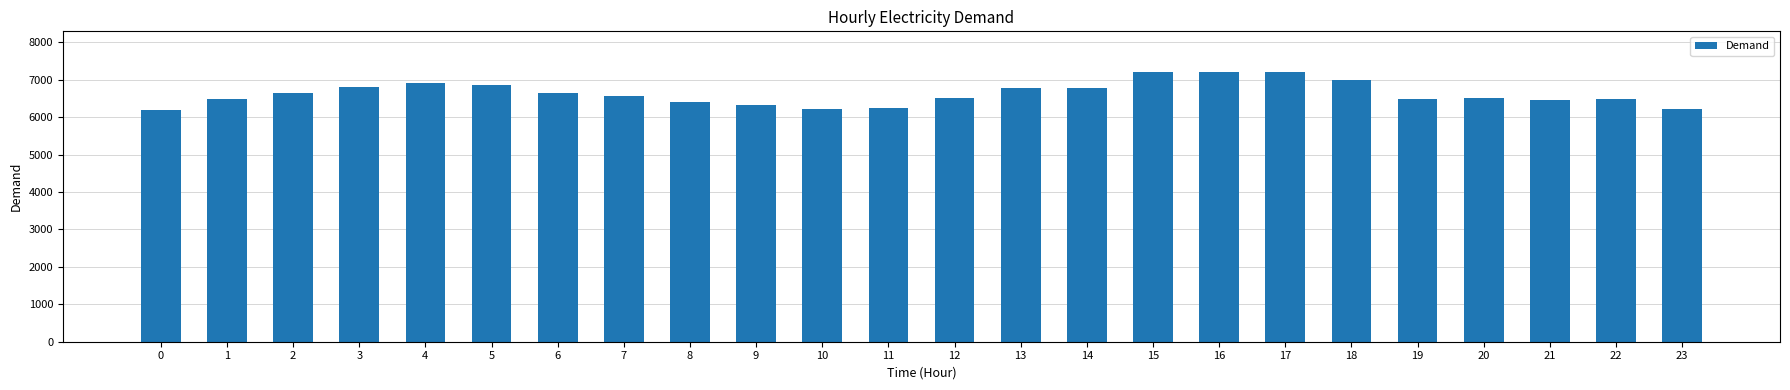

The value at 7 is 6558. True or false?

True